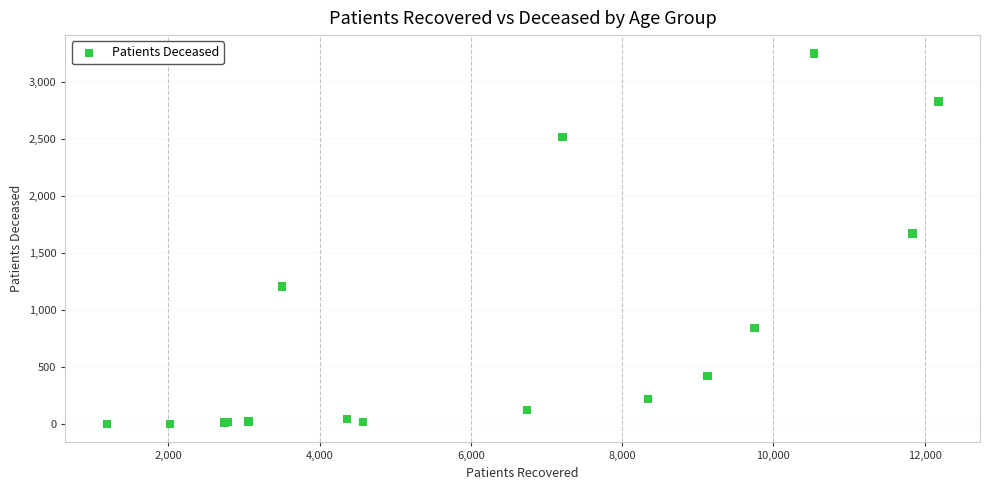

What Y value in the scatter plot is closest to 1626?

1672